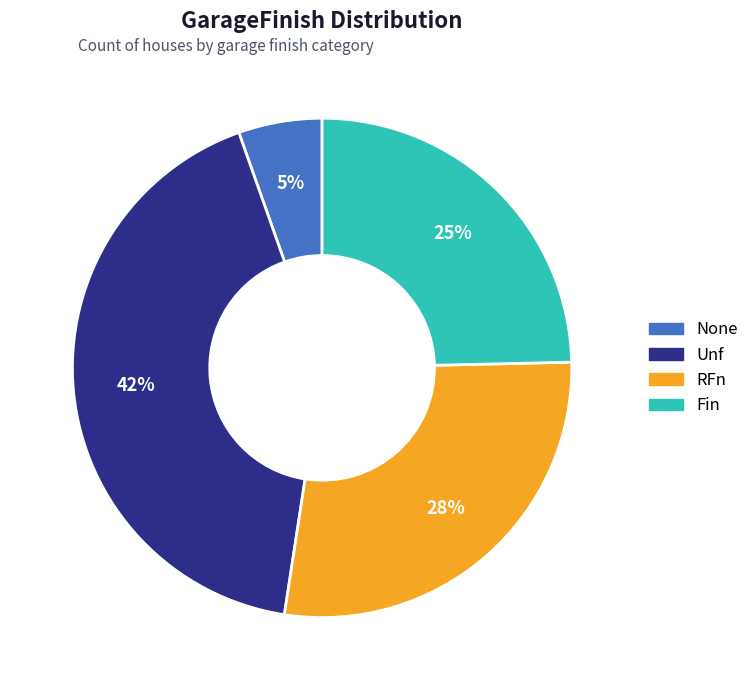

To the nearest percent, what portion does None represent?

5%